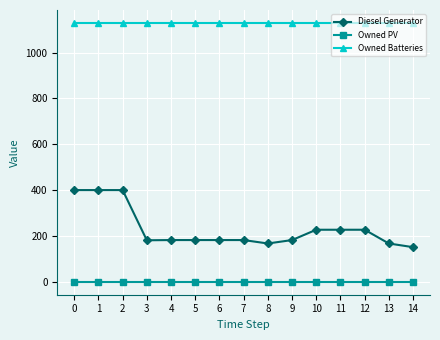

How many series are shown in this chart?

3